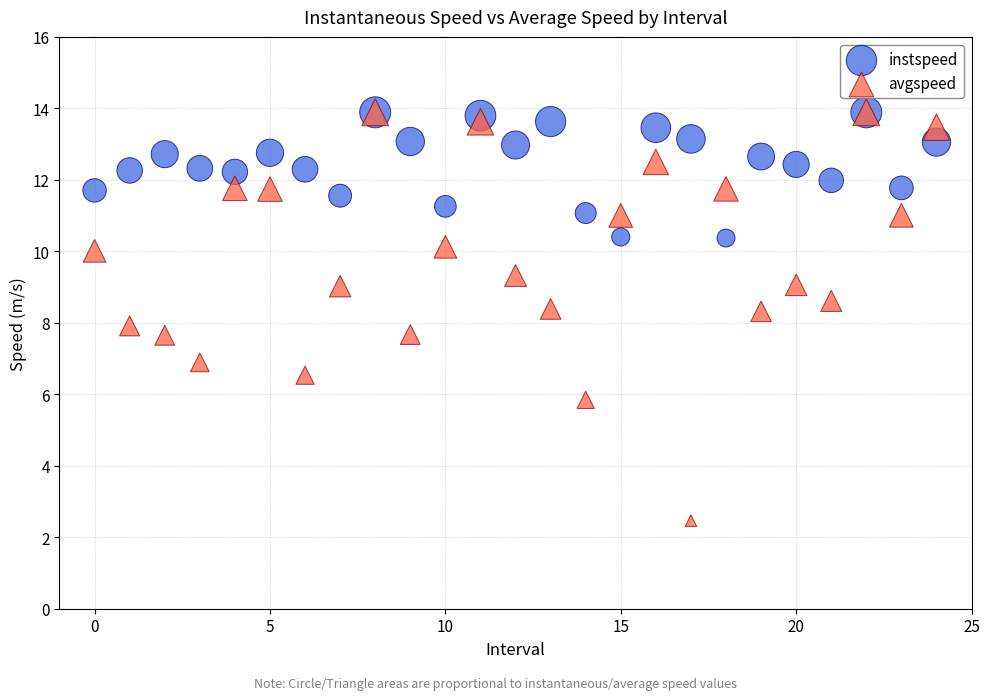

What are all the series names shown in the legend?

instspeed, avgspeed